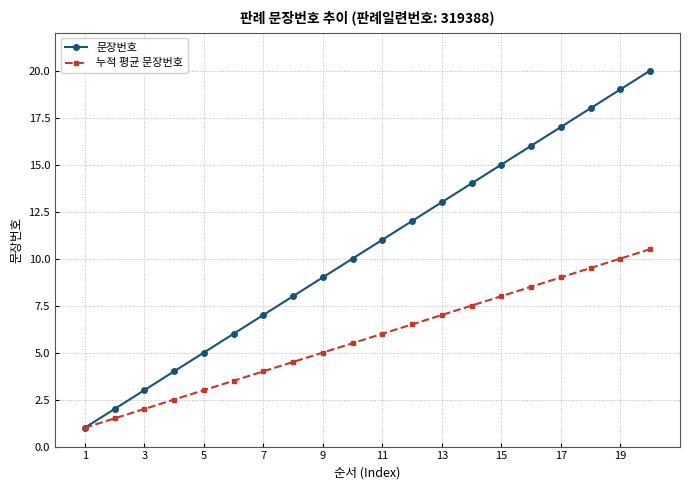

What is the maximum value shown in the chart?

20.0